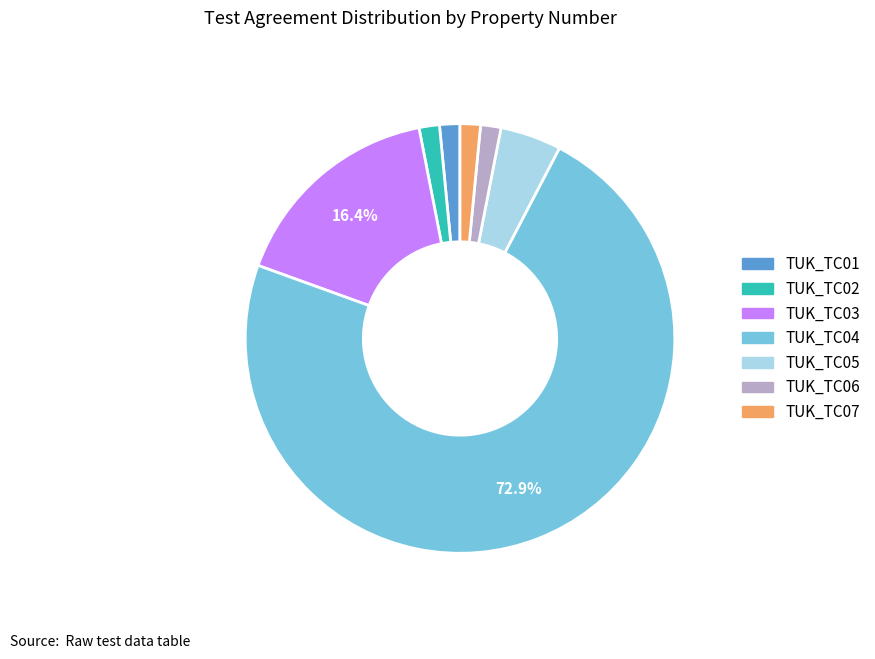

What percentage is the TUK_TC01 slice, to the nearest percent?

2%